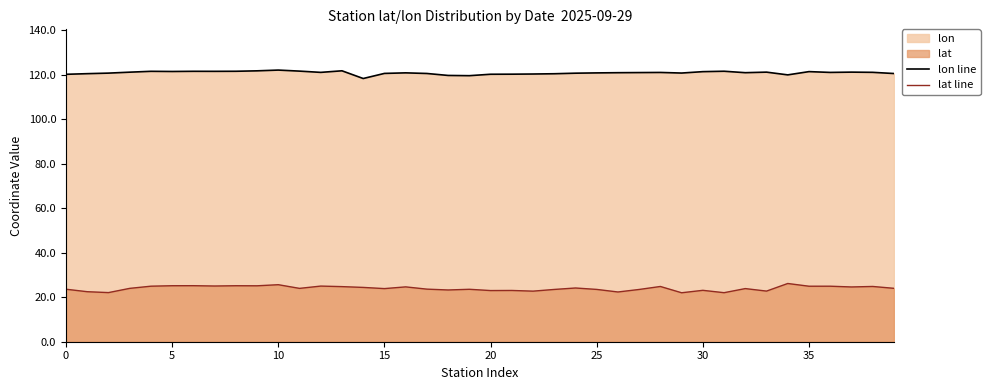

What is the greatest value displayed?

122.1